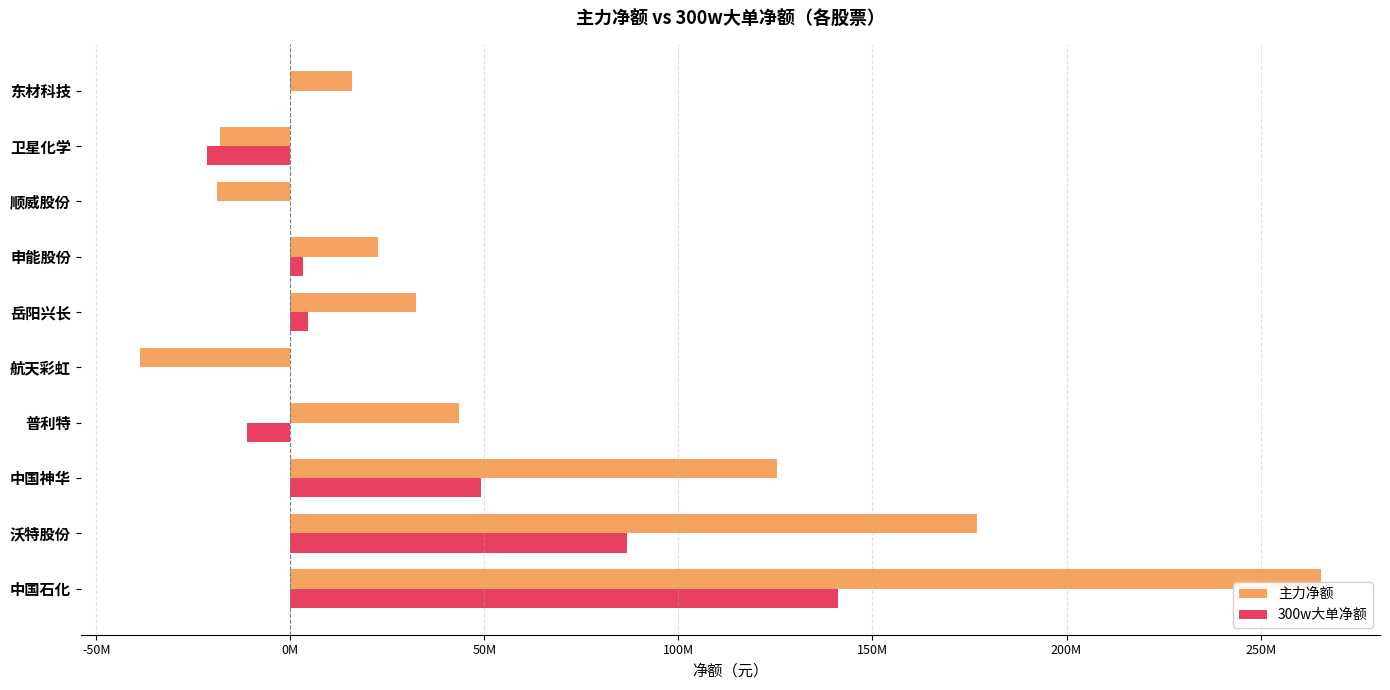

What are all the series names shown in the legend?

主力净额, 300w大单净额